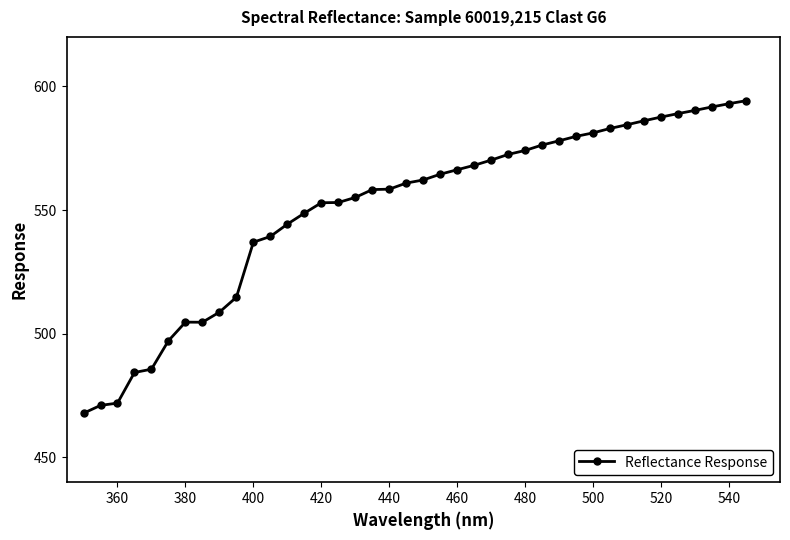

What is the minimum value shown in the chart?

467.9